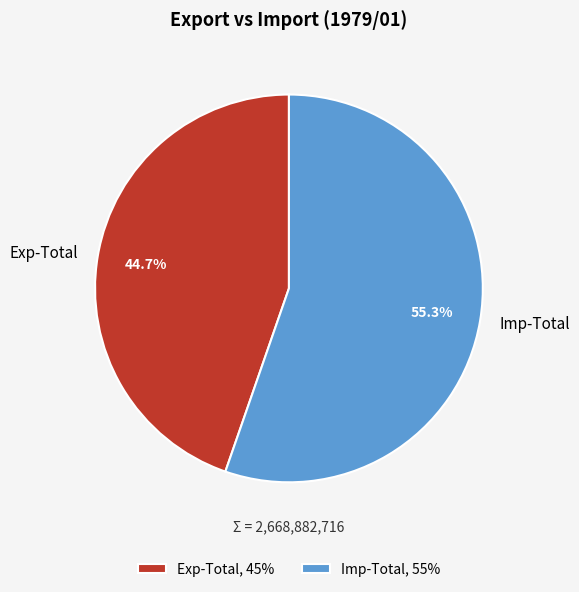

Approximately how many times larger is the value at Exp-Total compared to Imp-Total?

0.8